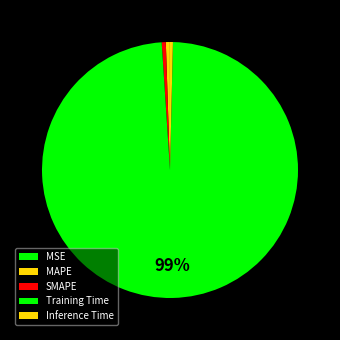

How many slices are in this pie chart?

5